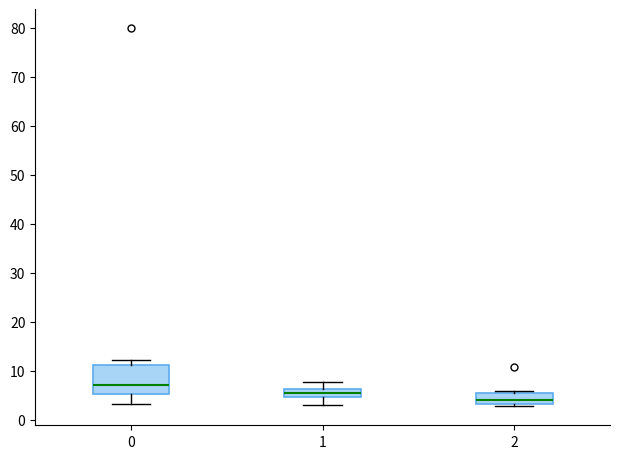

Reading left to right, transcribe this box plot: for each box, give where its median line is, the range the box spans, and where its two whiskers end, as read against the y-axis. The values are not printed on the chart, so give them approximately, as read against the axis.

0: median 7, box 5 to 11, whiskers 3 to 12
1: median 5 (inside the box), box 5 to 6, whiskers 3 to 8
2: median 4, box 3 to 5, whiskers 3 (just below the box's lower edge) to 6